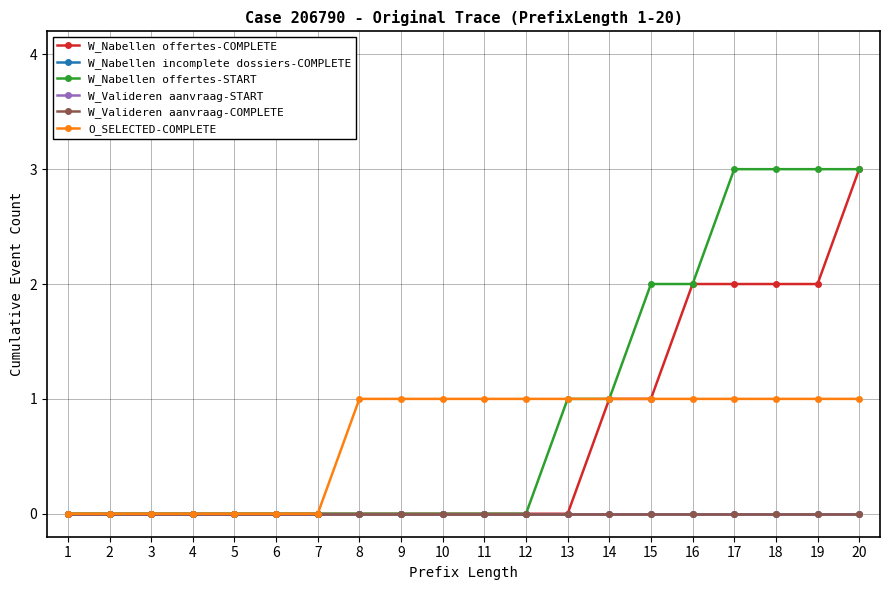

Is this an area chart (filled region under the line)?

No